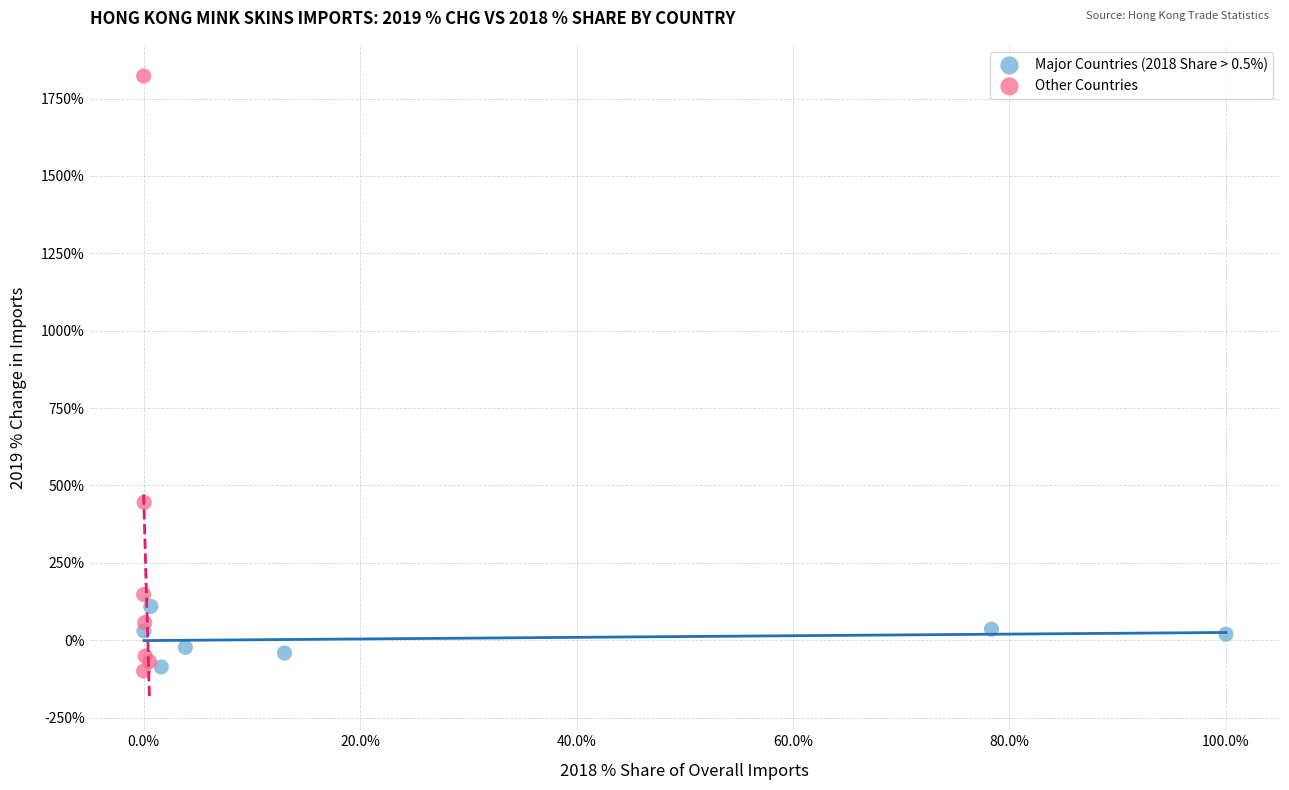

Which series has the largest Y range (max minus min)?

Other Countries